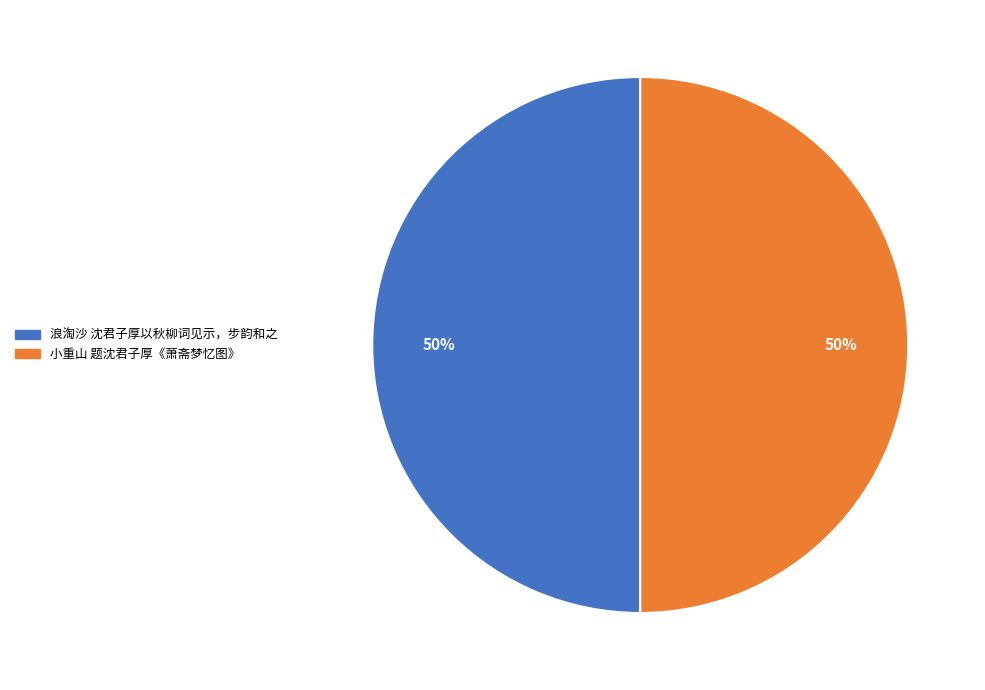

To the nearest percent, what is the combined percentage of 浪淘沙 沈君子厚以秋柳词见示，步韵和之 and 小重山 题沈君子厚《萧斋梦忆图》?

100%